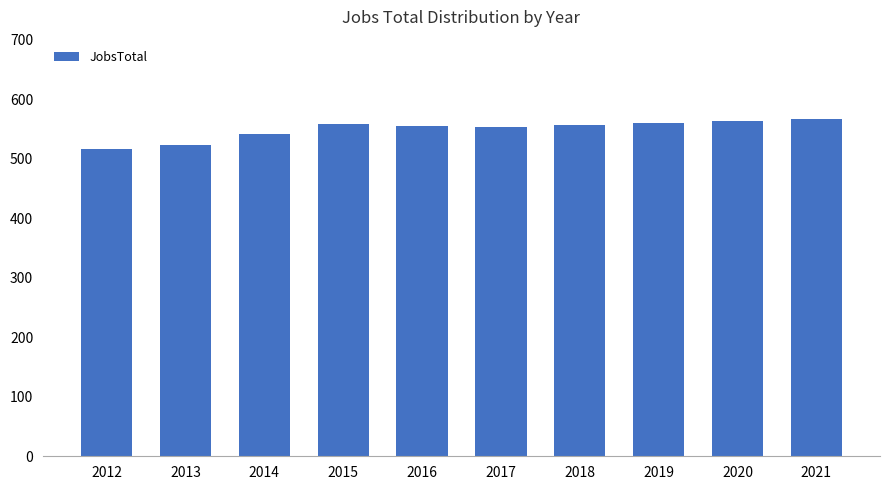

How many categories are shown in the chart?

10